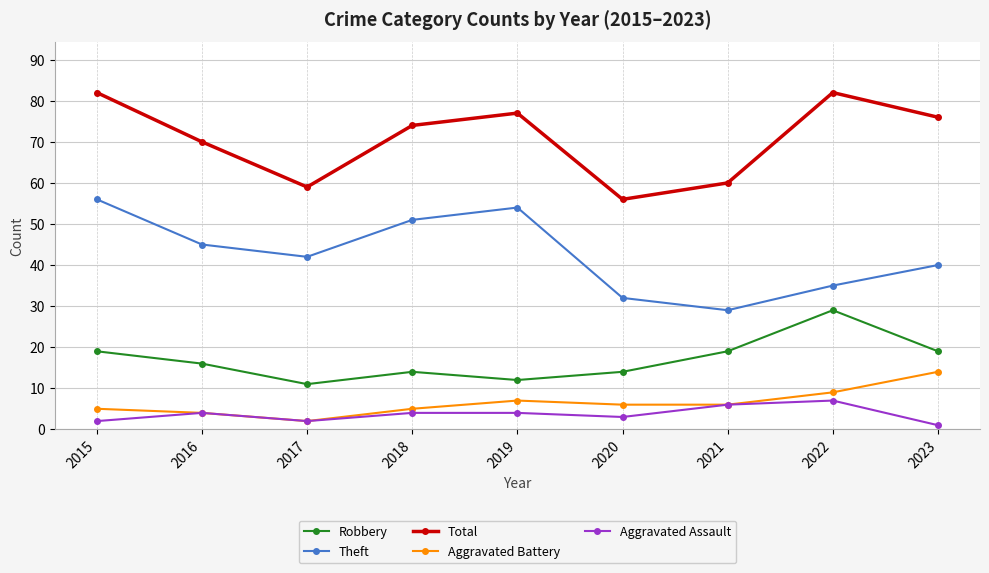

What is the total value across all series at 2021?

120